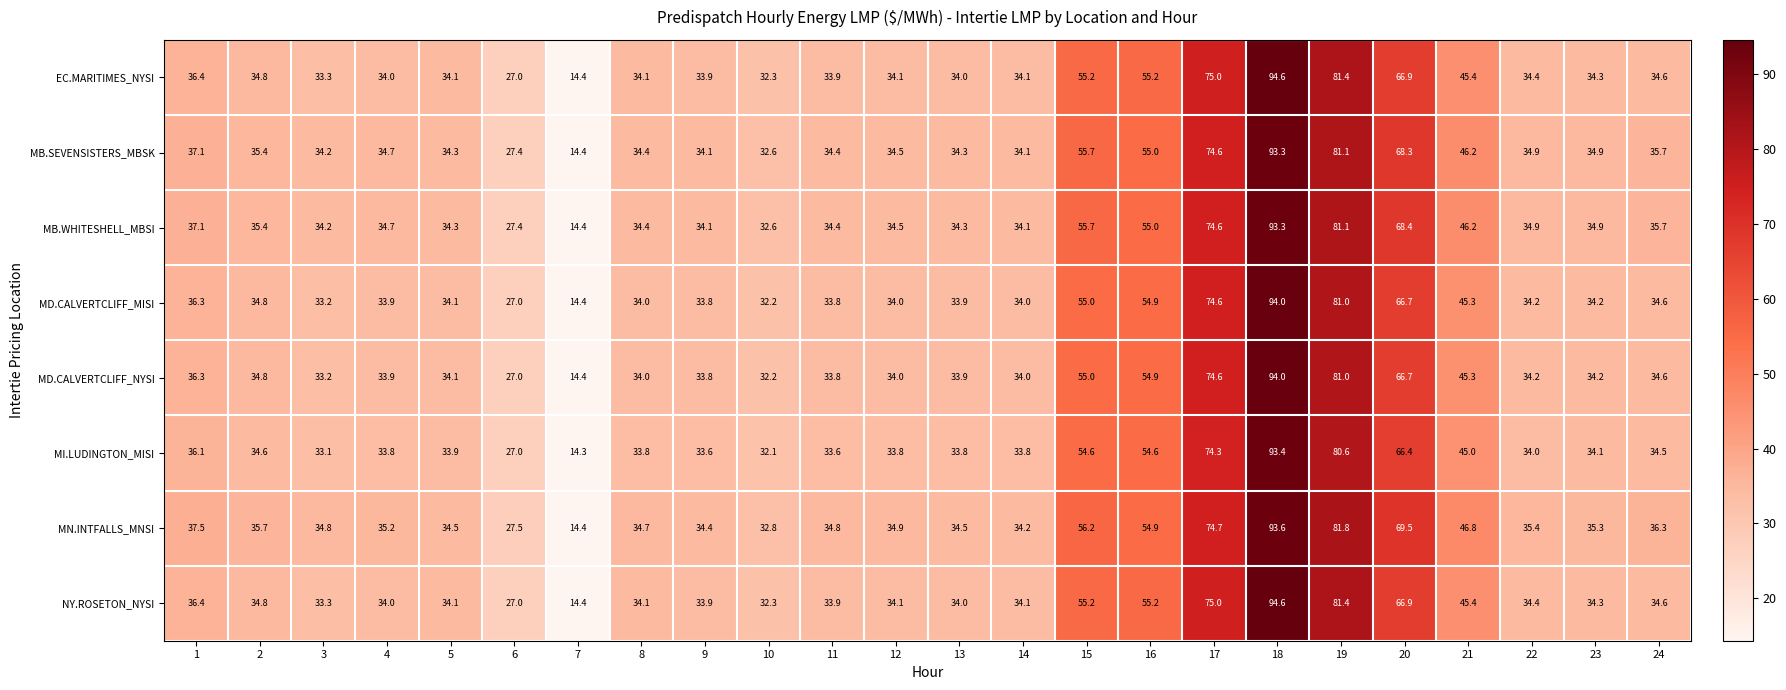

At which category is the sum across all series the highest?

18